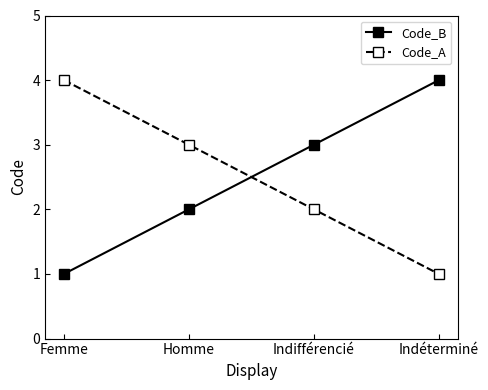

How many lines are shown in the chart?

2